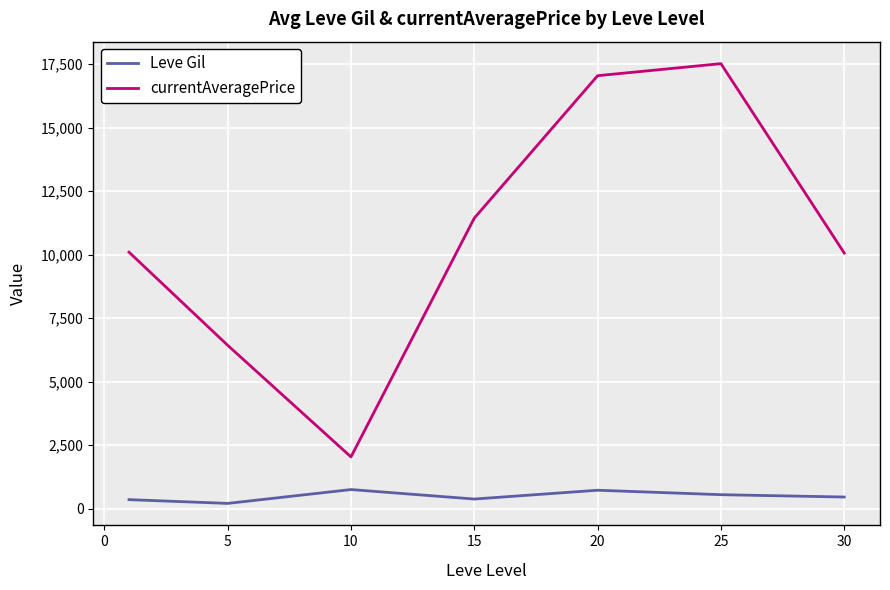

What are all the series names shown in the legend?

Leve Gil, currentAveragePrice